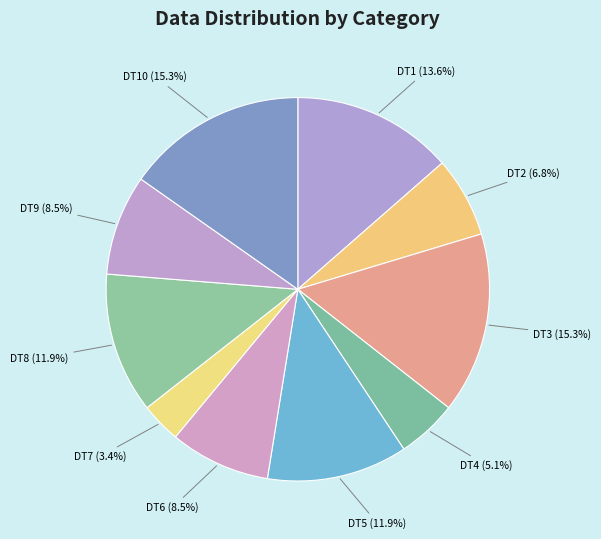

Is there any slice that represents more than half of the pie?

No